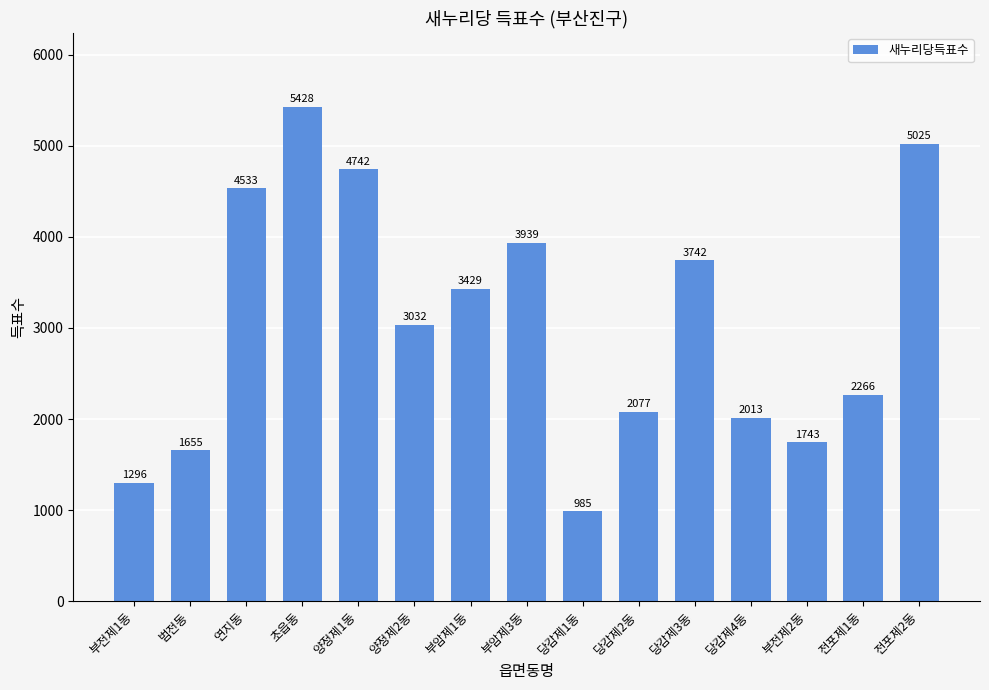

What position from the right is 당감제1동?

7